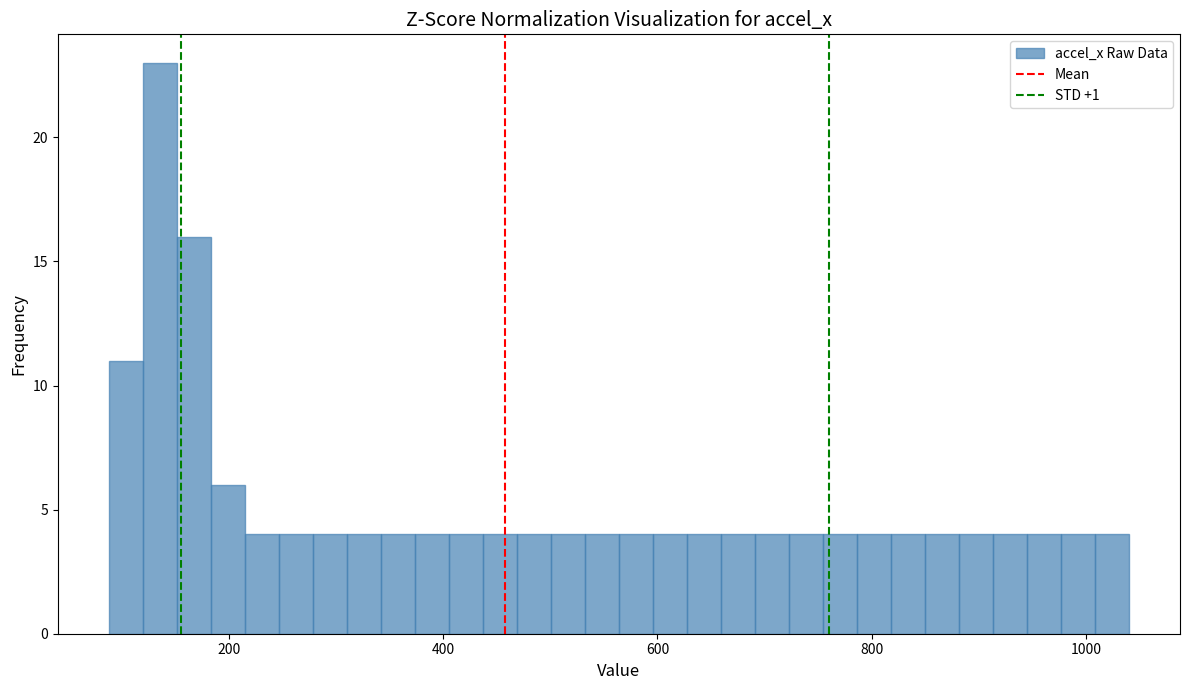

Read against the x-axis, roughly where is the centre of the tallest bar?

140